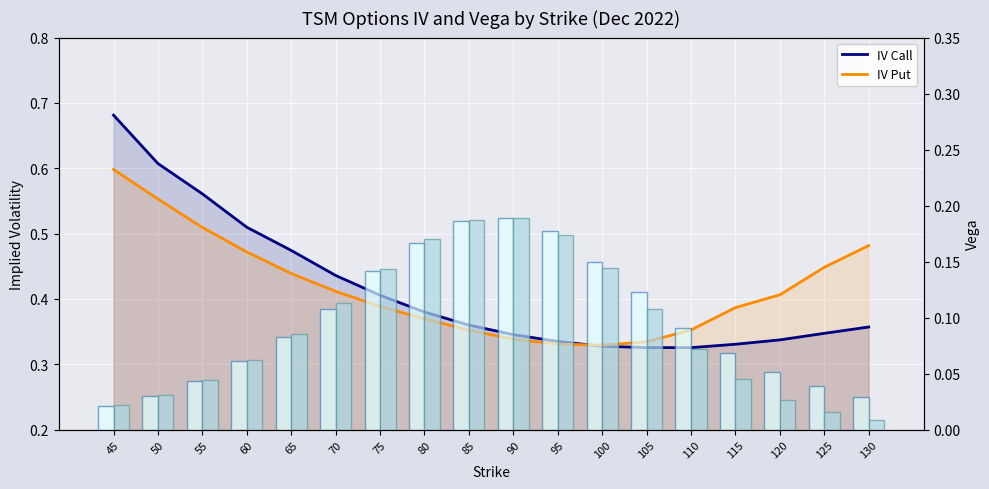

What is the difference between the highest and lowest values at 70?

0.3